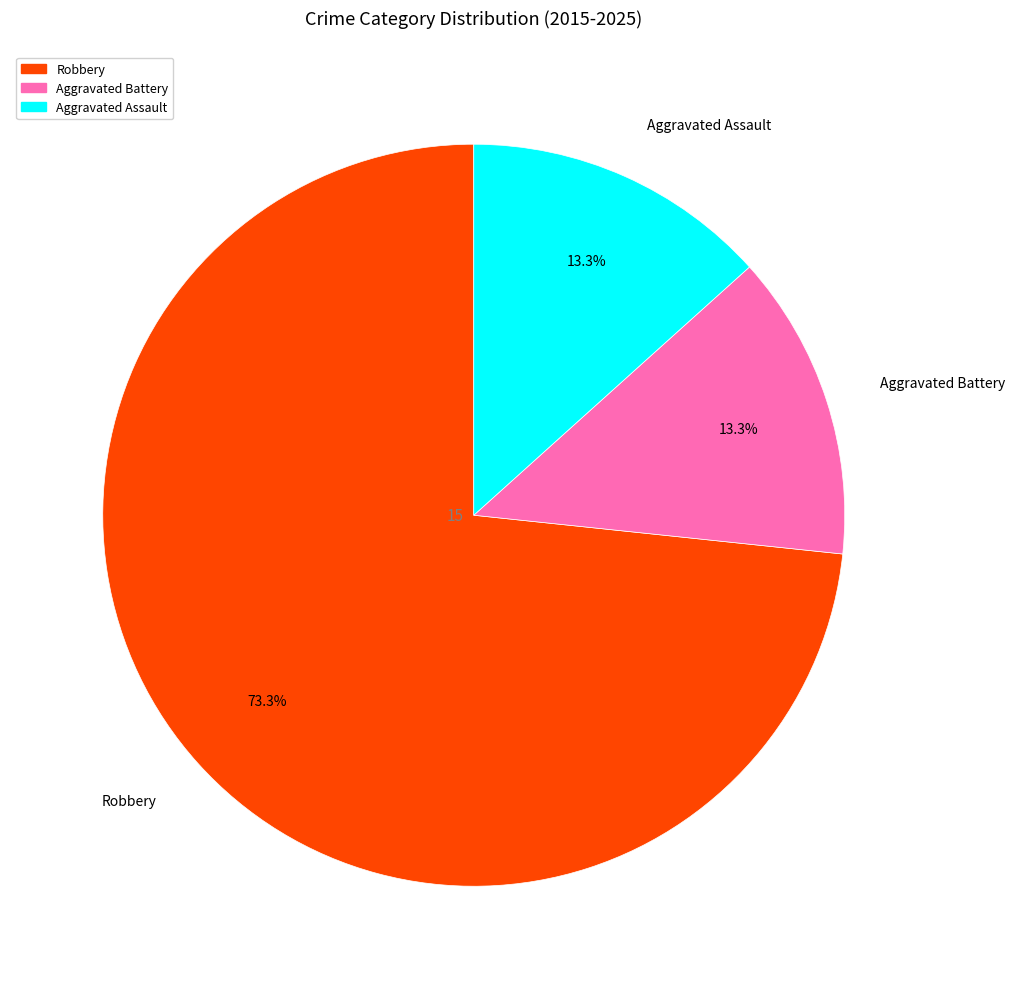

Is there a majority slice in this chart?

Yes